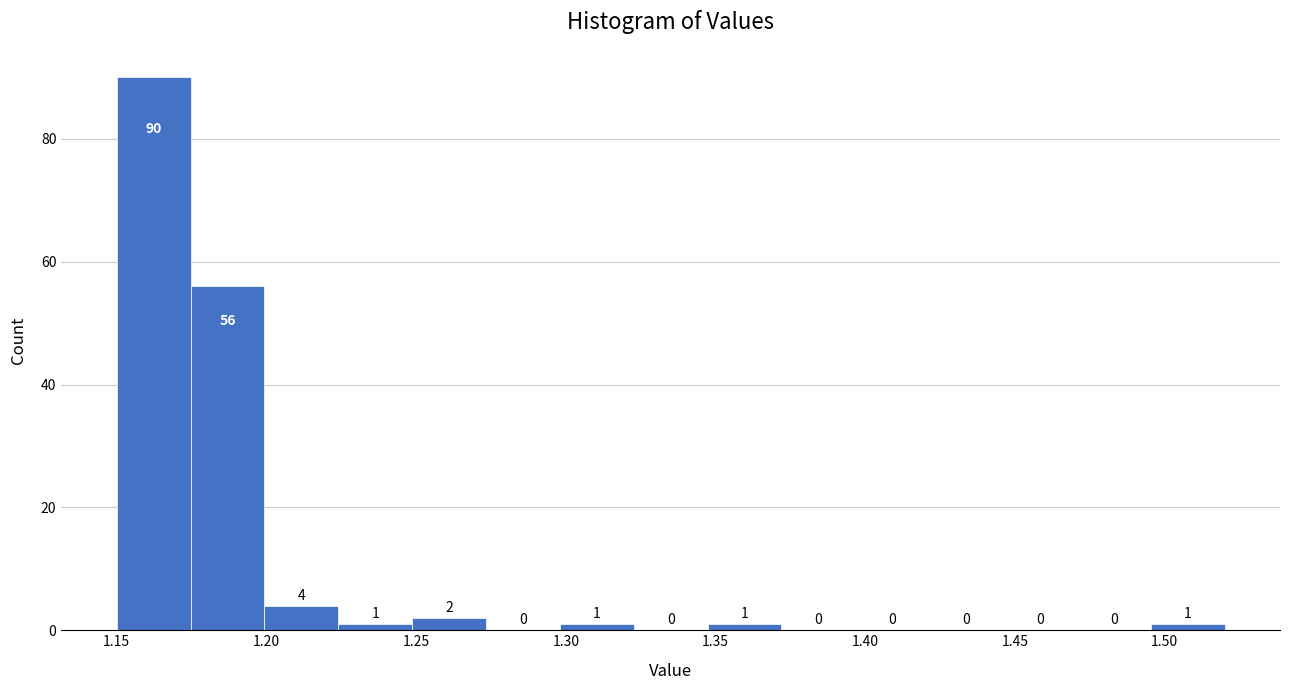

Reading left to right, transcribe this chart: for each bar, give the range it covers on the x-axis and its height. The bar edges are not printed on the chart, so give them approximately, as read against the axis.

1.150 to 1.175: 90
1.175 to 1.200: 56
1.200 to 1.225: 4
1.225 to 1.250: 1
1.250 to 1.275: 2
1.275 to 1.300: 0
1.300 to 1.325: 1
1.325 to 1.345: 0
1.345 to 1.370: 1
1.370 to 1.395: 0
1.395 to 1.420: 0
1.420 to 1.445: 0
1.445 to 1.470: 0
1.470 to 1.495: 0
1.495 to 1.520: 1